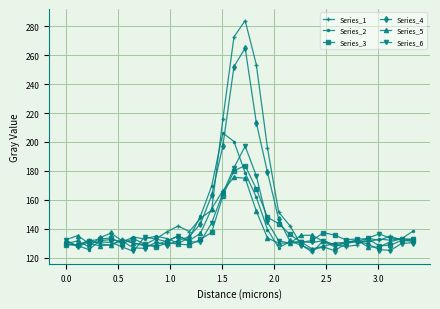

List the series in order of their peak value, highest first.

Series_1, Series_4, Series_2, Series_6, Series_3, Series_5